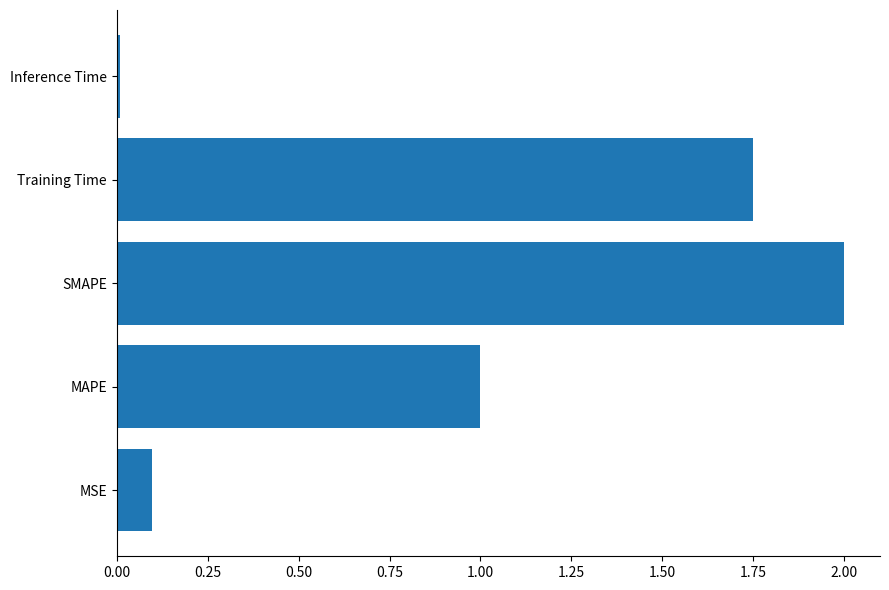

What is the maximum value shown in the chart?

2.0